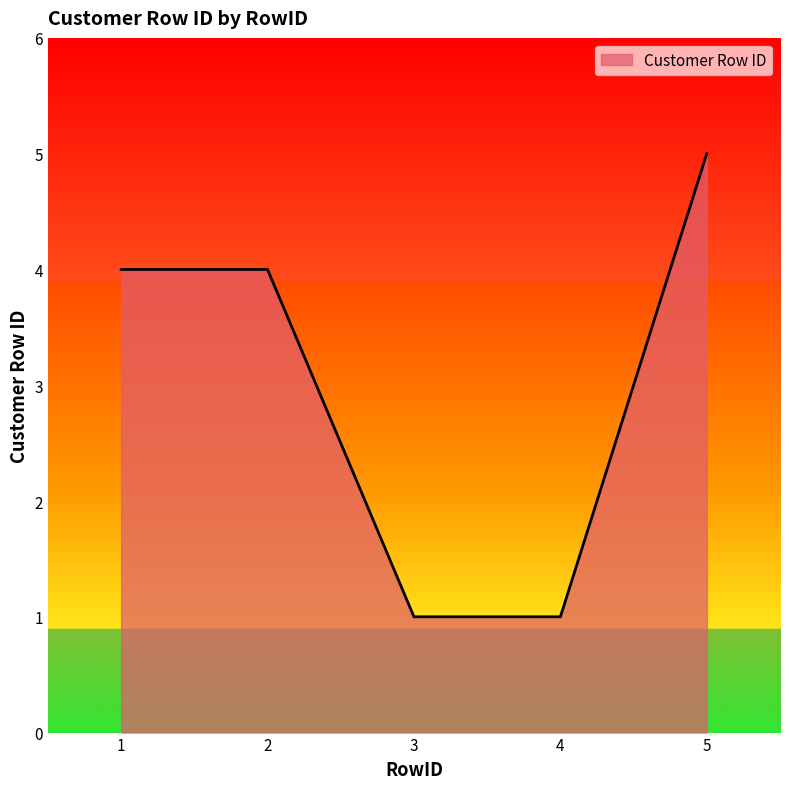

At which category does the chart reach its peak across all series?

5